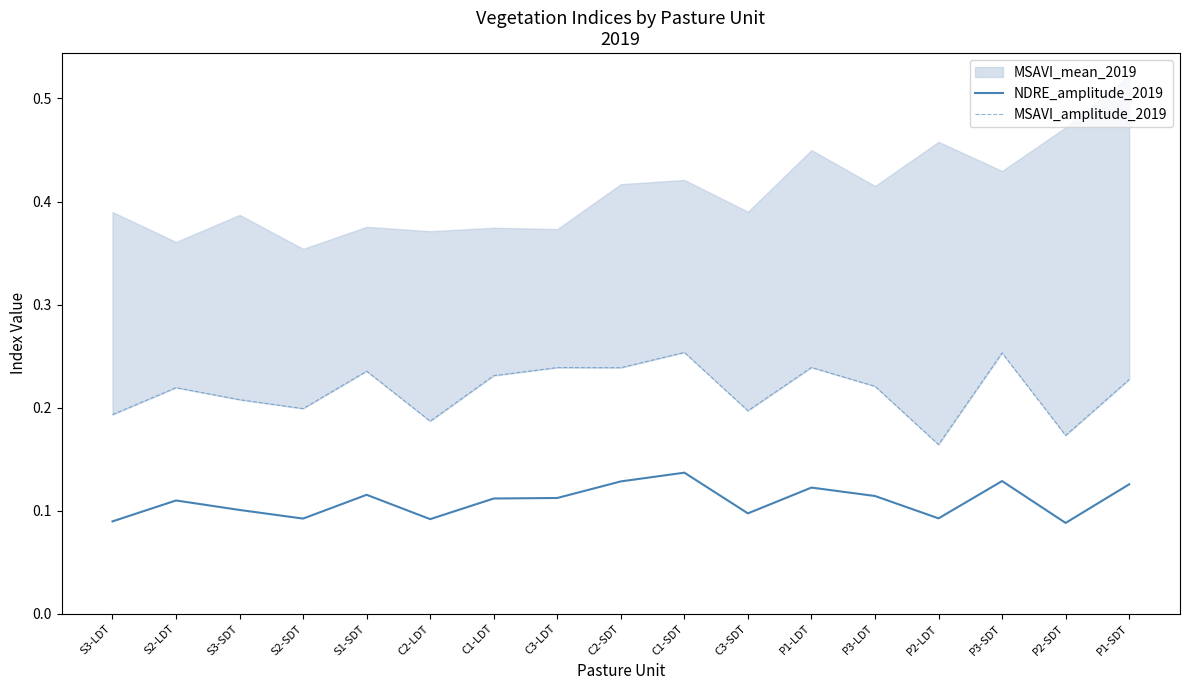

What position from the right is P3-LDT?

5